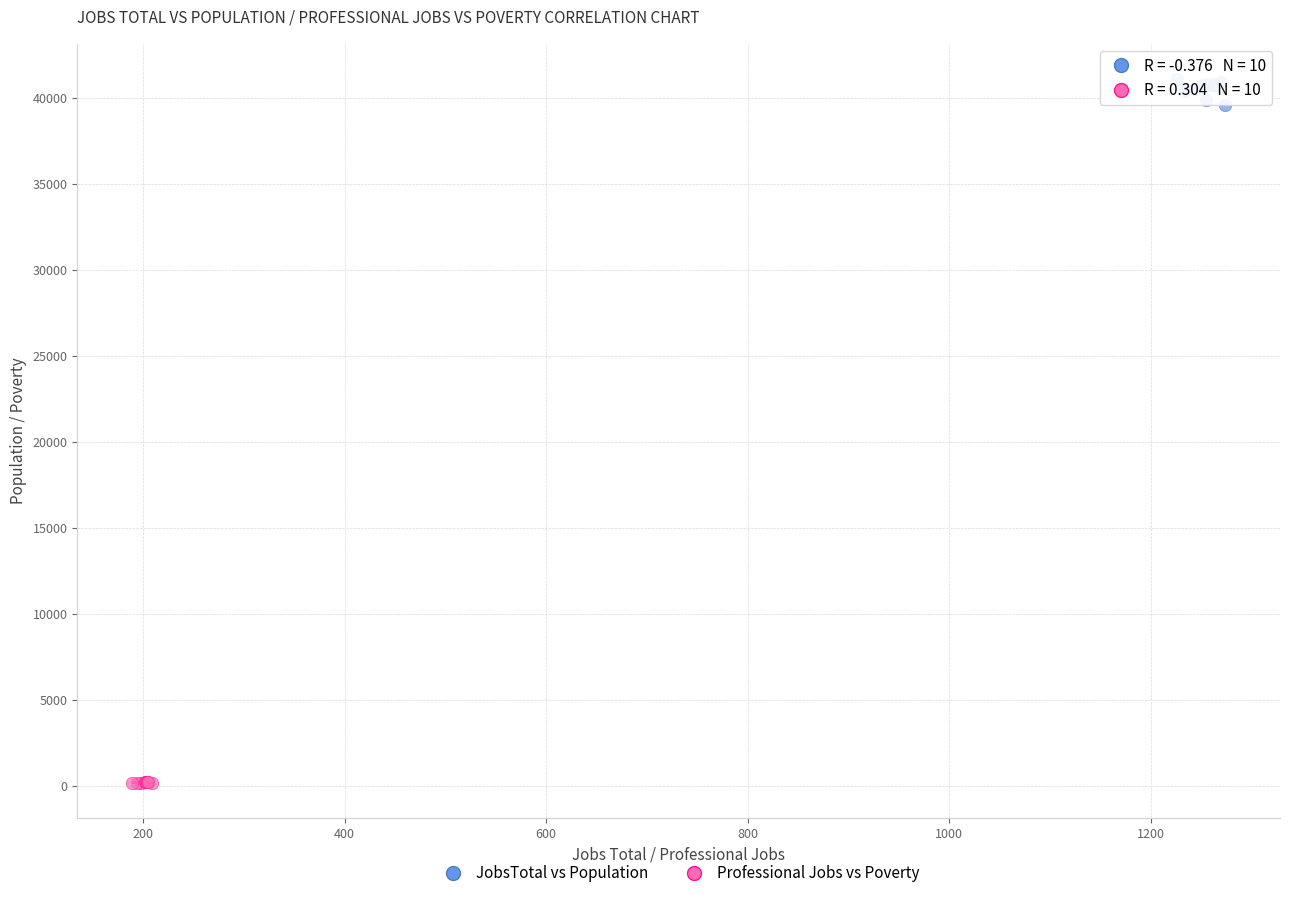

What are all the series names shown in the legend?

JobsTotal vs Population, Professional Jobs vs Poverty